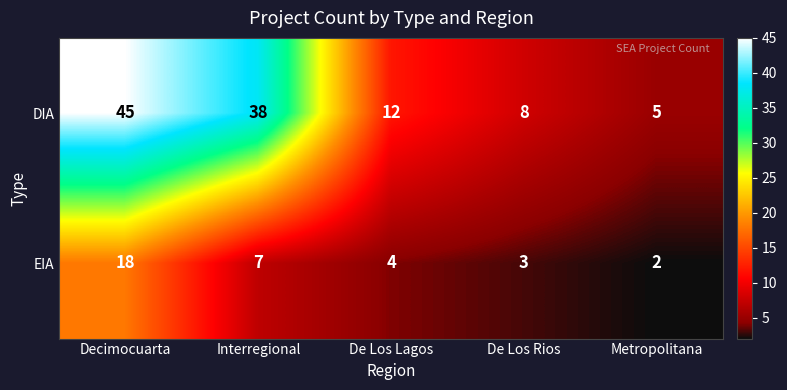

Reading left to right, transcribe all the data shown in this chart.

DIA: Decimocuarta=45	Interregional=38	De Los Lagos=12	De Los Rios=8	Metropolitana=5
EIA: Decimocuarta=18	Interregional=7	De Los Lagos=4	De Los Rios=3	Metropolitana=2